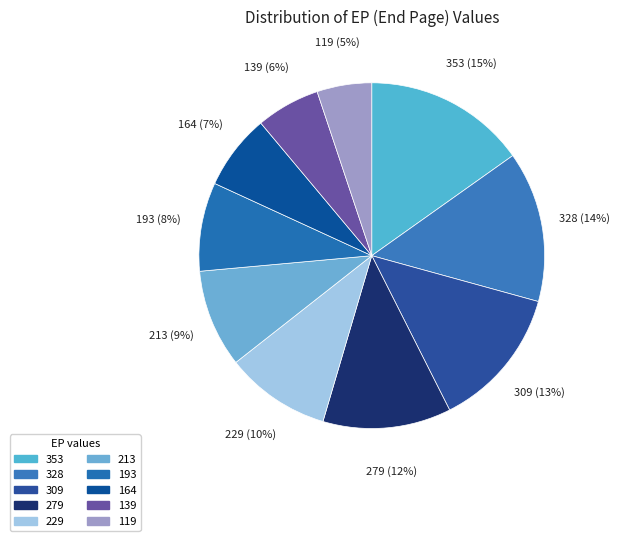

Which slice is the largest?

353